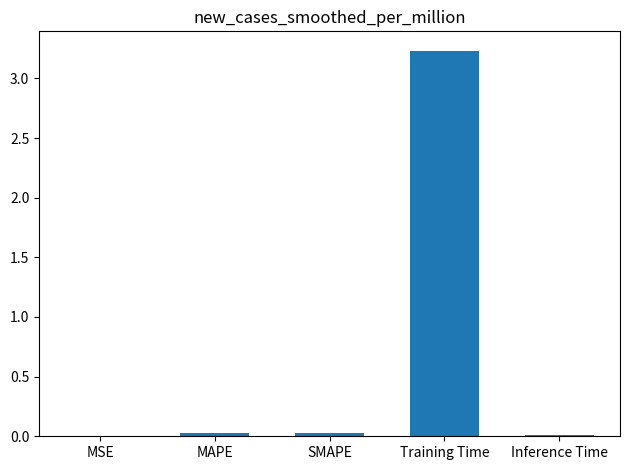

Which has a higher value, Training Time or Inference Time?

Training Time